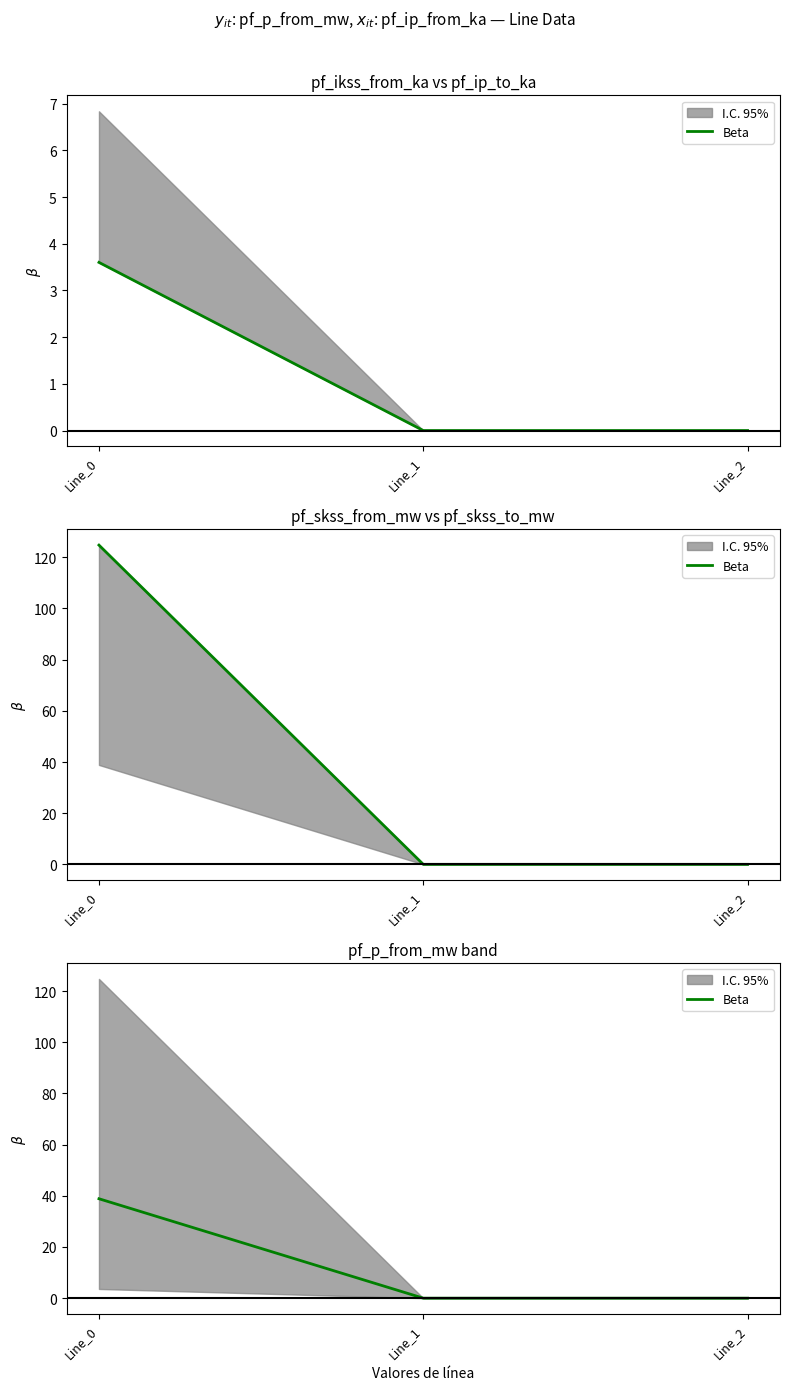

What is the difference between the values at Line_0 and Line_2?

38.9